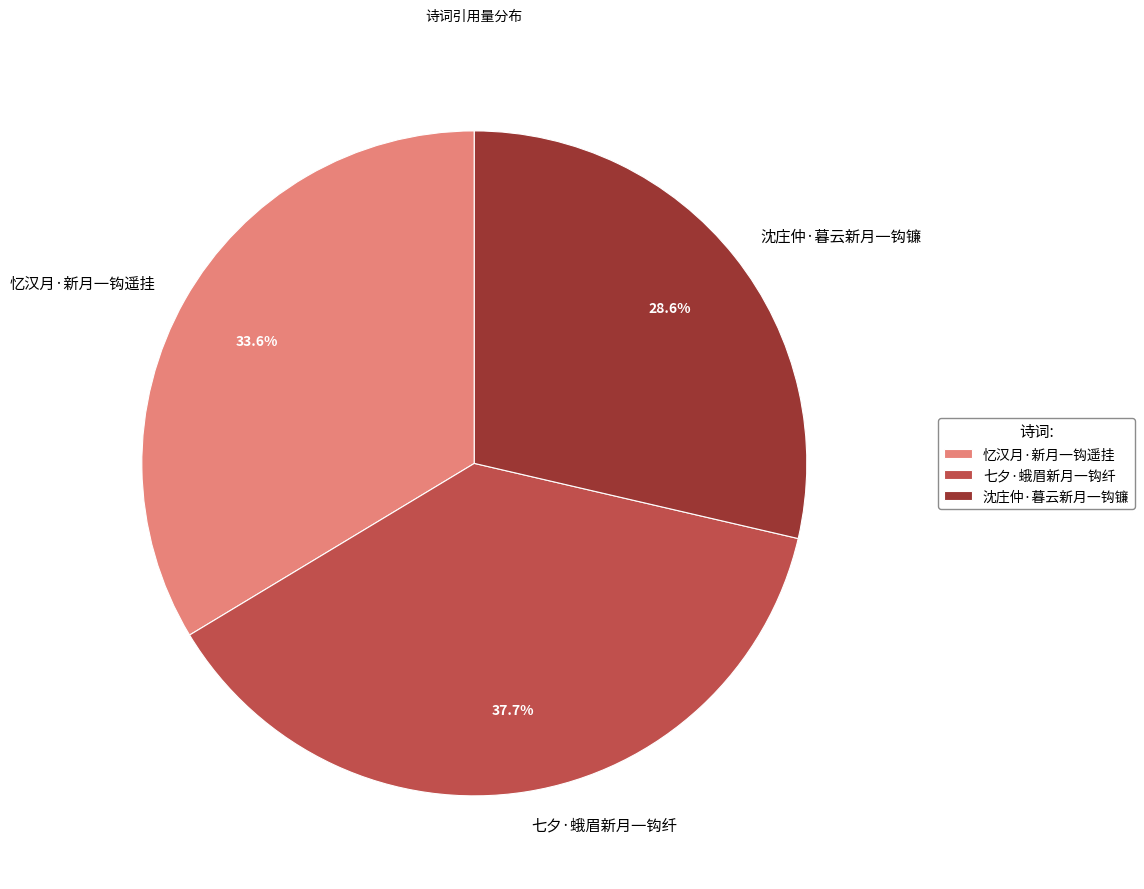

Is there any slice that represents more than half of the pie?

No